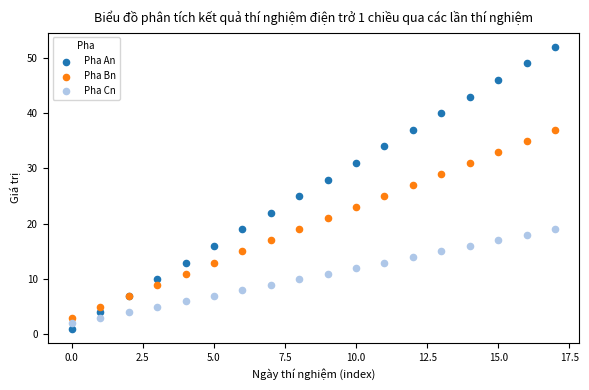

Which series contains the highest Y value?

Pha An